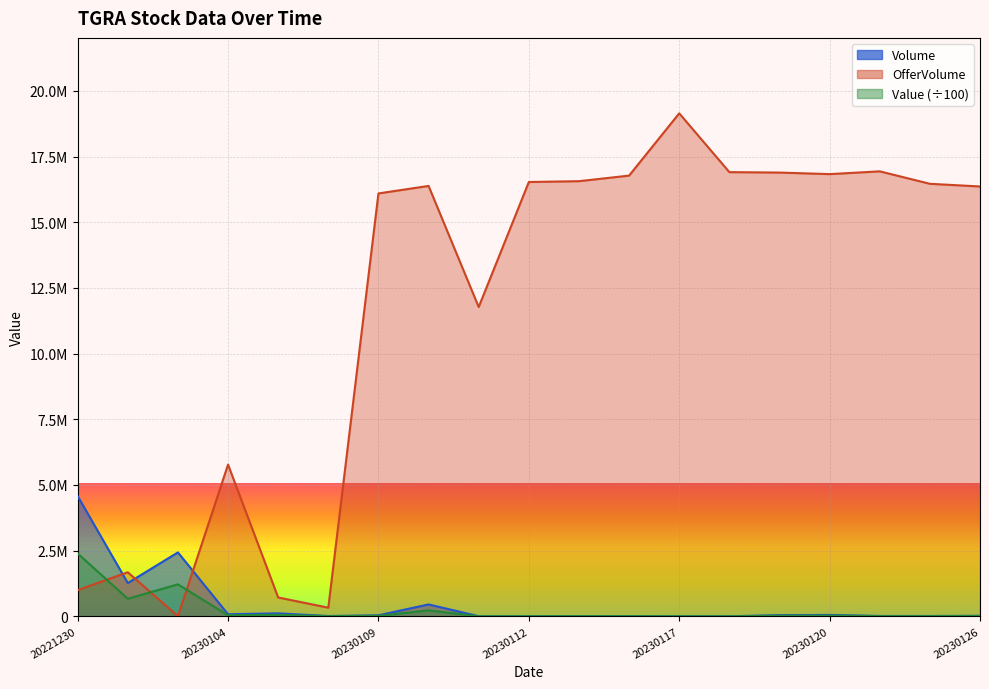

What is the total value across all series at 20230112?

16539250